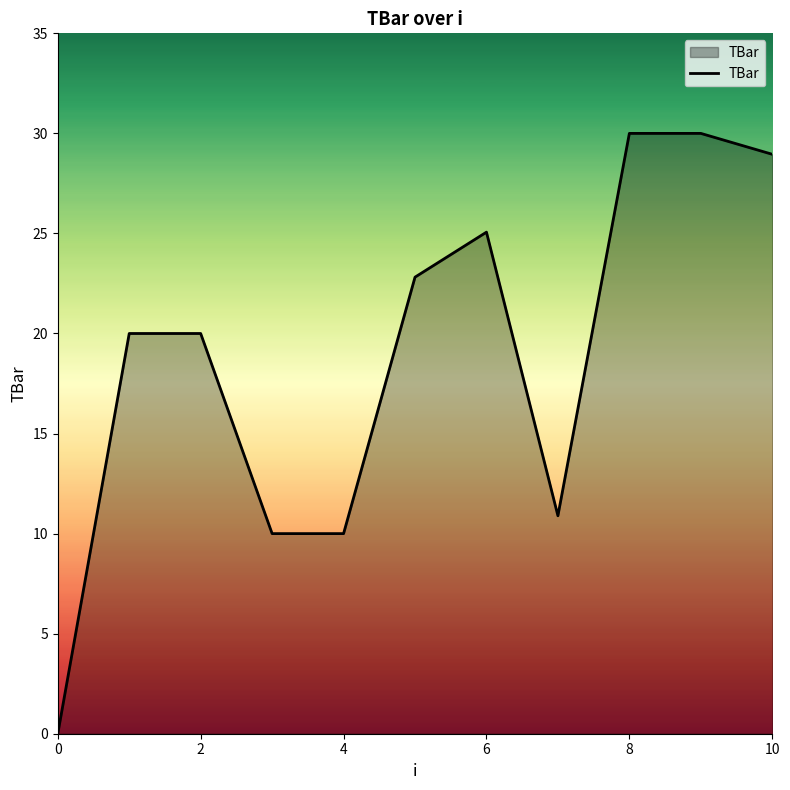

What is the difference between the maximum and minimum values?

30.0